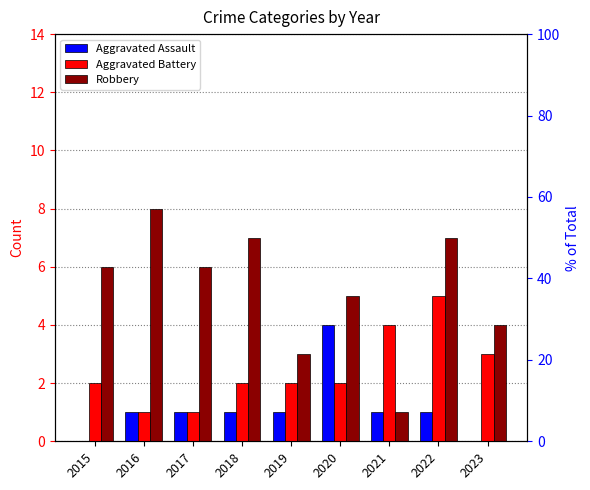

Is it true that Aggravated Battery equals 5 at 2022?

True